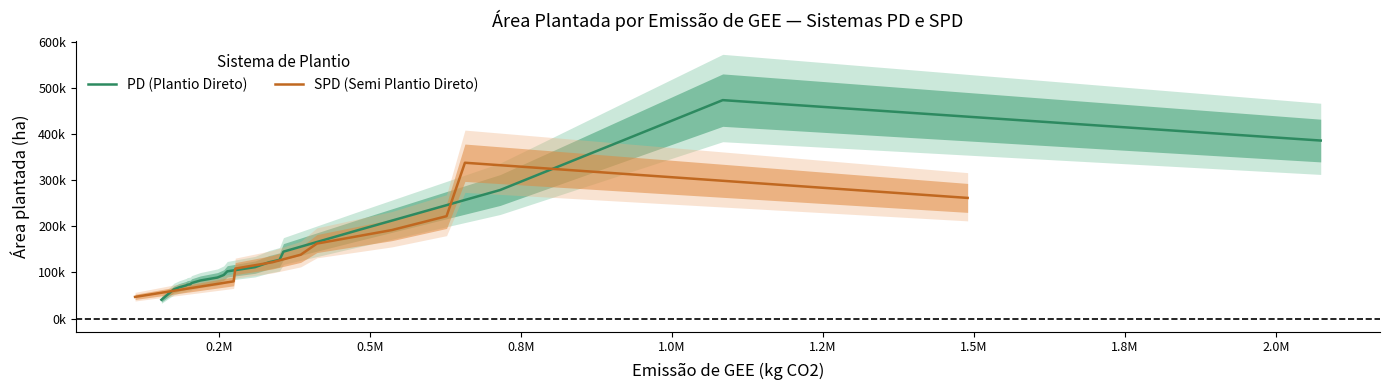

Which series ends up on top after the final intersection of PD and SPD?

PD